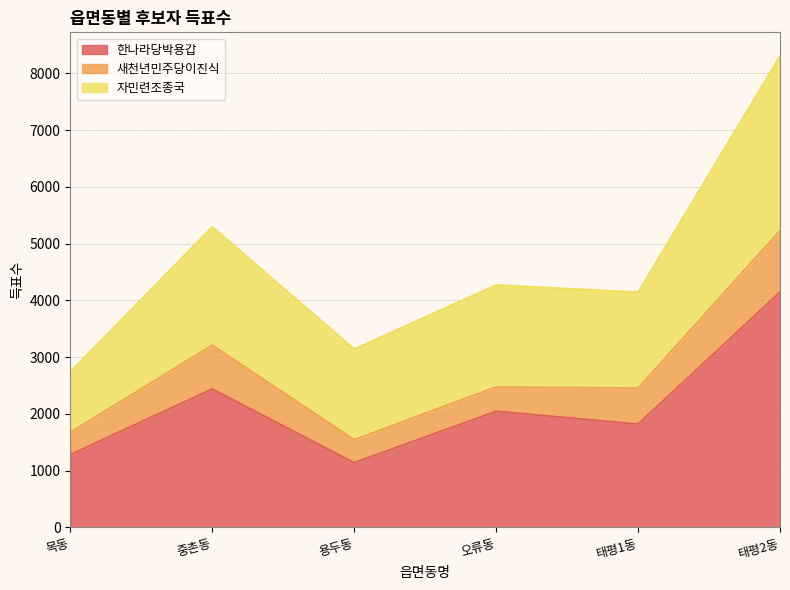

Where does the 한나라당박용갑 series first go above 2047?

중촌동